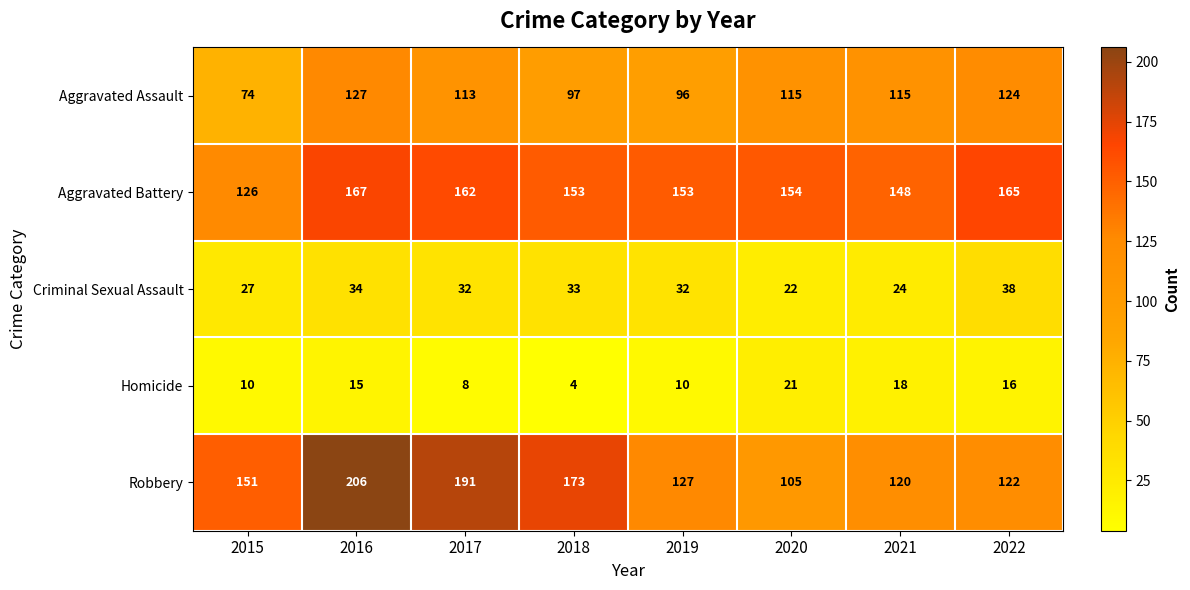

What is the total value across all series at 2019?

418